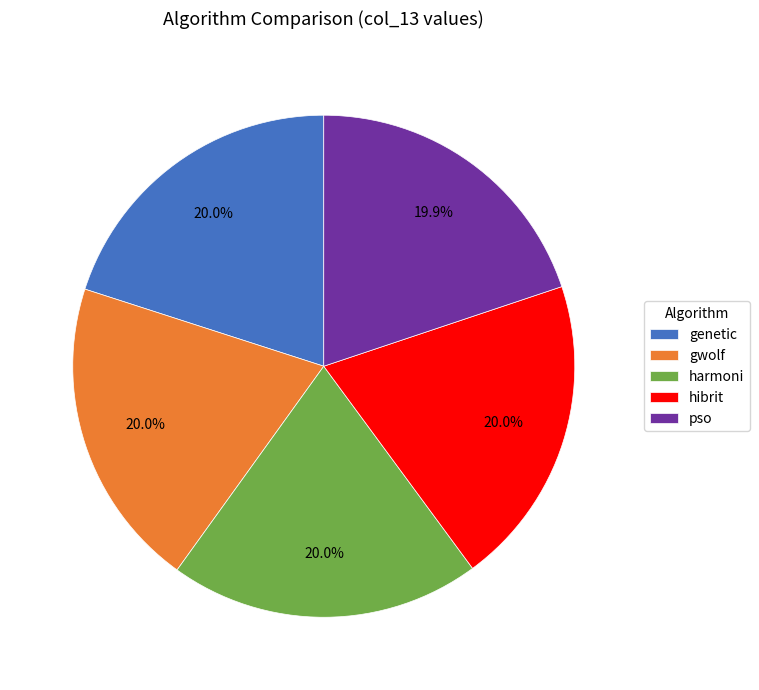

Do pso and harmoni together represent more than half of the pie?

No